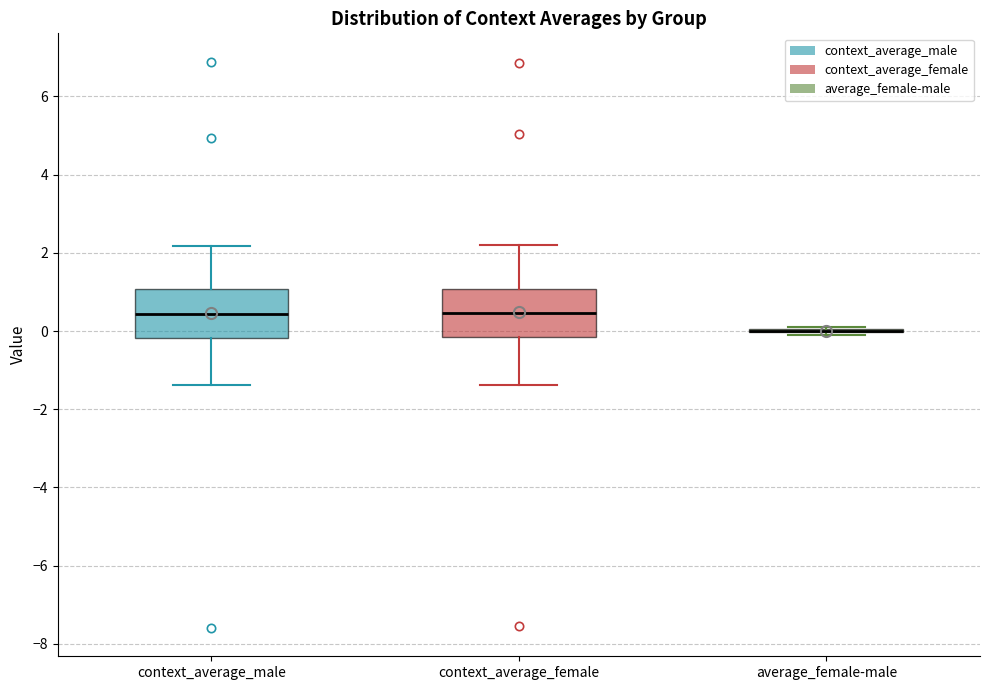

Reading left to right, read every box against the y-axis: the position of its median line, the range the box covers, and the ends of its whiskers. The values are not printed on the chart, so give them approximately, as read against the axis.

context_average_male: median 0.4, box -0.2 to 1.0, whiskers -1.4 to 2.2
context_average_female: median 0.4, box -0.2 to 1.0, whiskers -1.4 to 2.2
average_female-male: box collapsed to a line at 0.0, whiskers -0.2 to 0.2